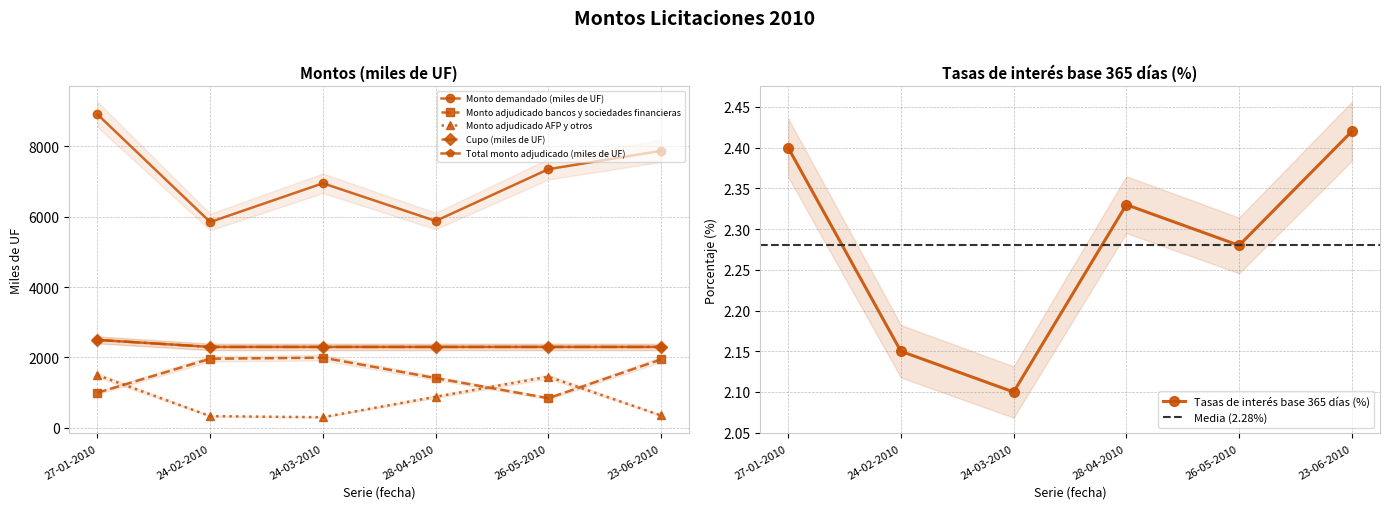

True or false: Cupo (miles de UF) has more than 2 interior local peaks.

False